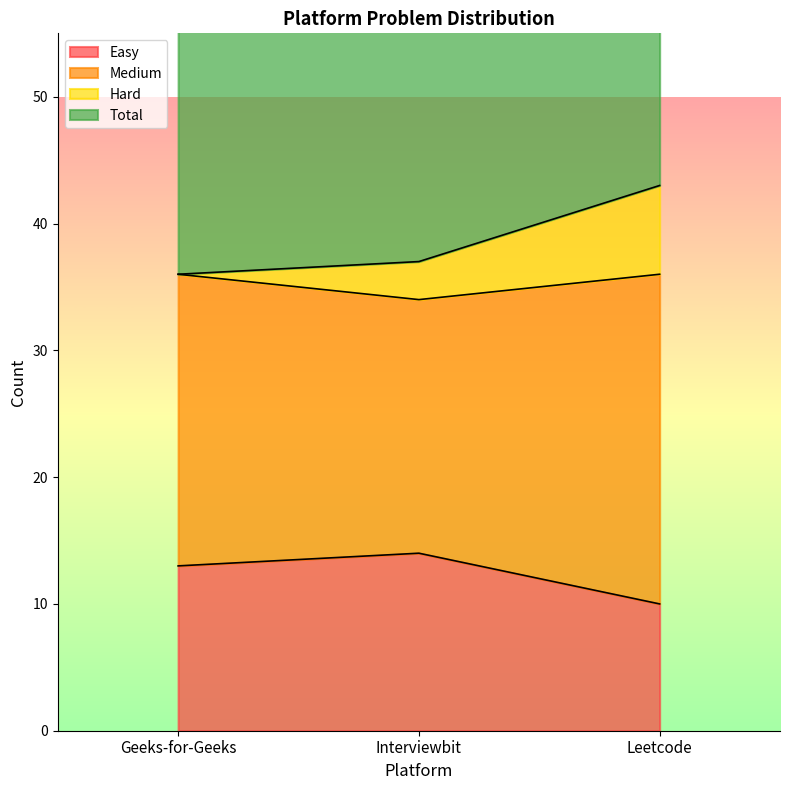

True or false: Easy has a value of 14 at Interviewbit.

True